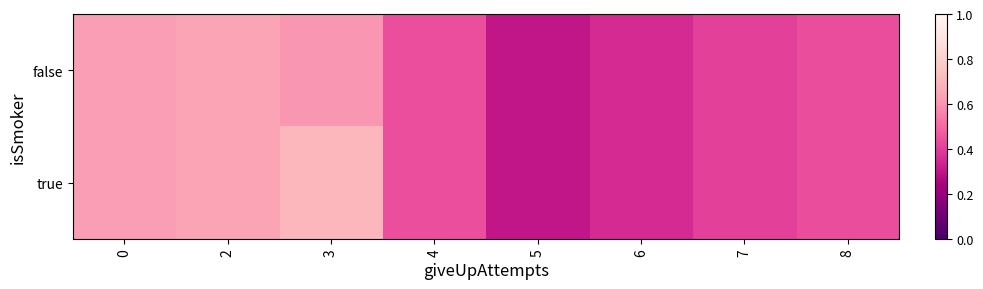

What is the maximum value shown in the chart?

0.7